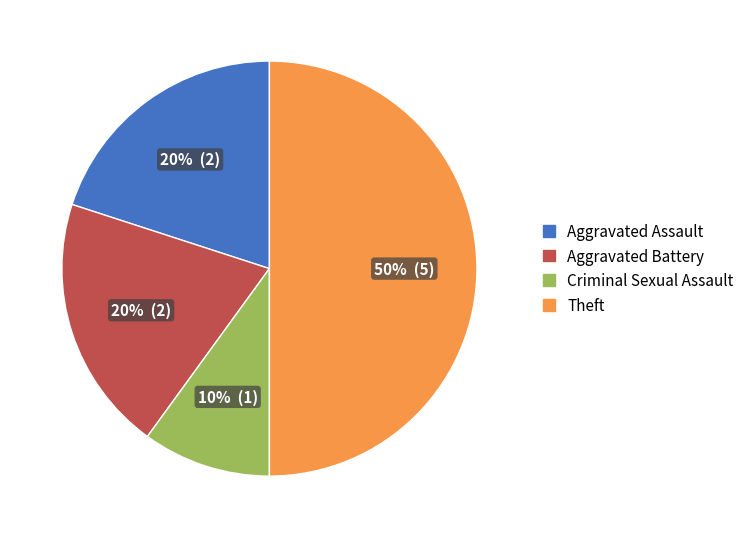

Which has a higher value, Criminal Sexual Assault or Aggravated Battery?

Aggravated Battery